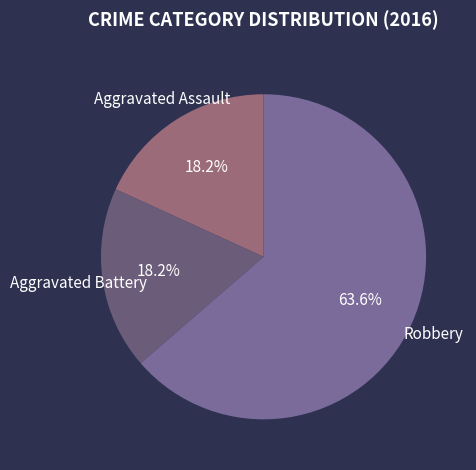

Combined, do Aggravated Battery and Robbery account for over 50%?

Yes